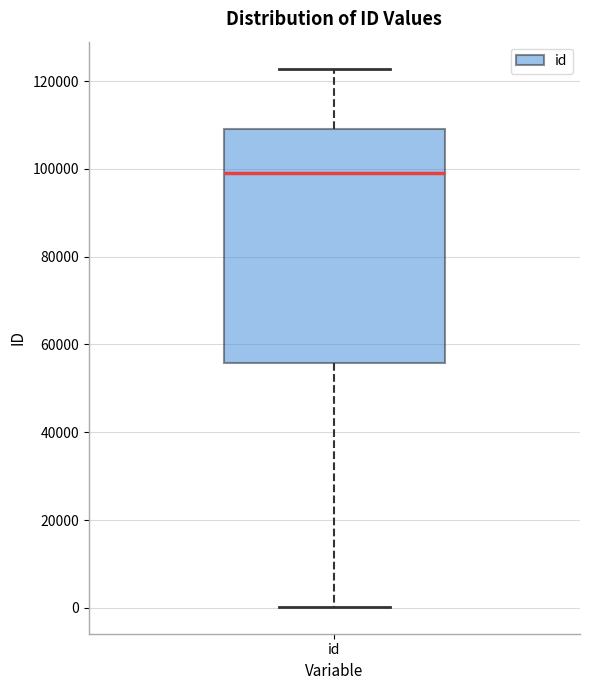

Where is the lower edge of the box for id on the y-axis? The values are not printed on the chart, so give them approximately, as read against the axis.

56000